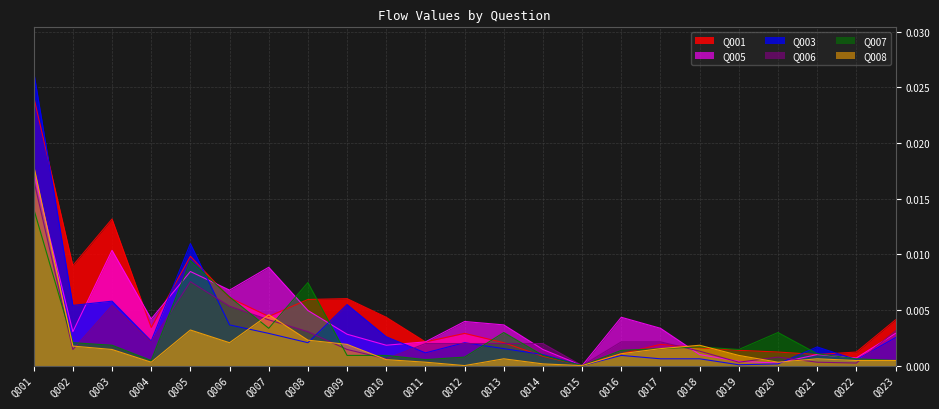

How many data points in Q006 are above 0?

22